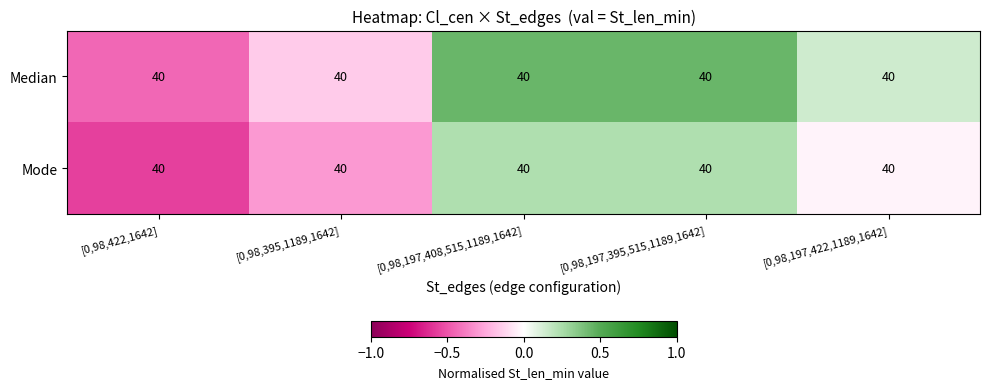

What is the sum of all Median values?

0.4